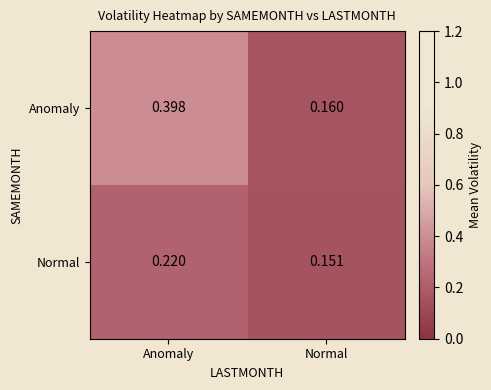

Which label corresponds to the smallest value in the chart?

Normal